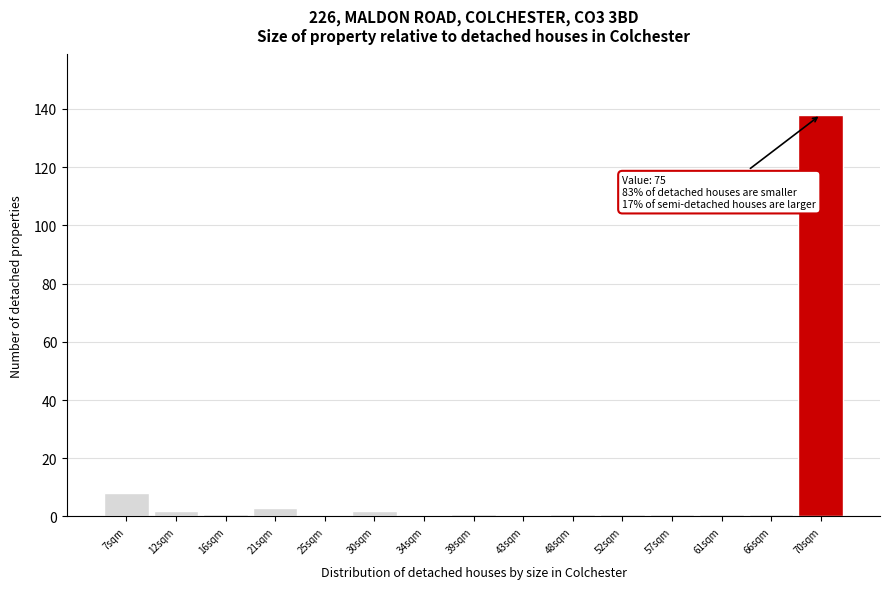

Reading left to right, what are all the values shown in this chart?

7sqm=8	12sqm=2	16sqm=1	21sqm=3	25sqm=0	30sqm=2	34sqm=0	39sqm=1	43sqm=0	48sqm=1	52sqm=1	57sqm=1	61sqm=1	66sqm=1	70sqm=138